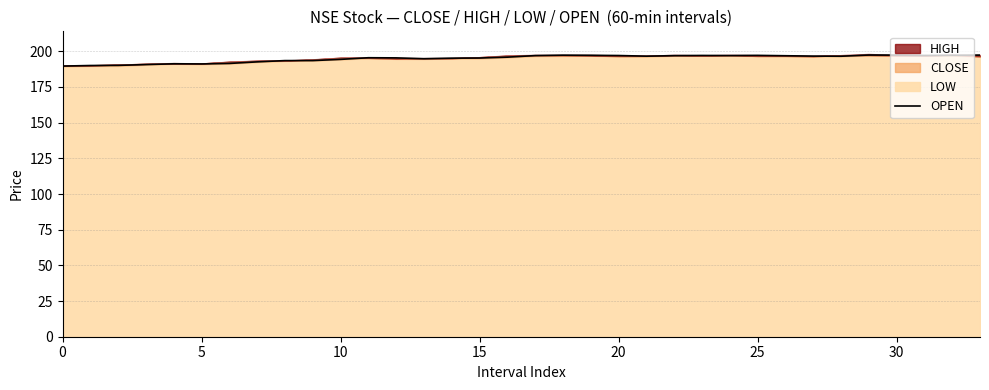

At which label does the data first exceed 196?

17